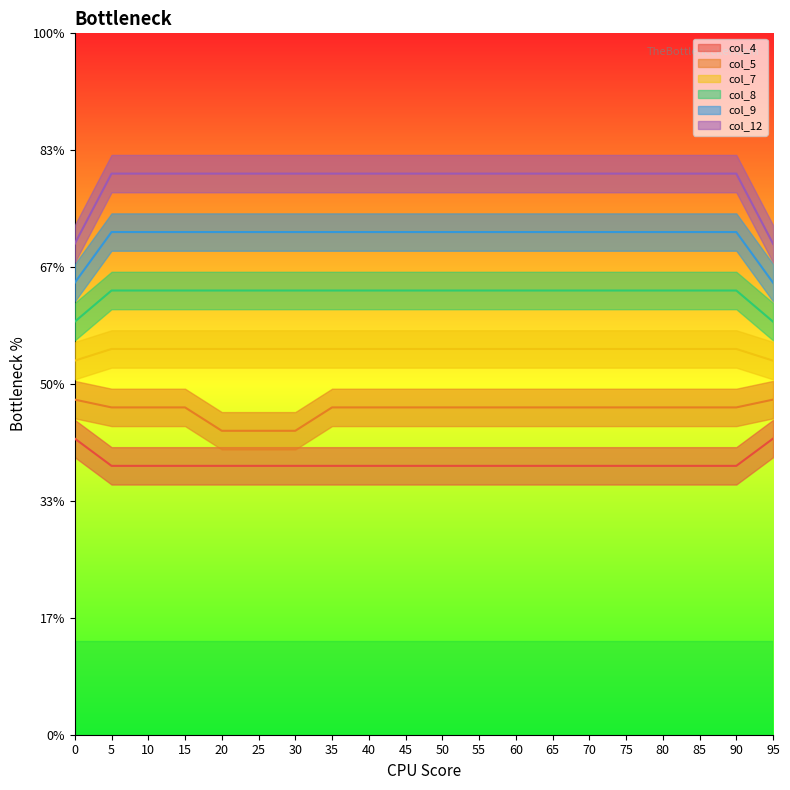

How many series are shown in this chart?

6